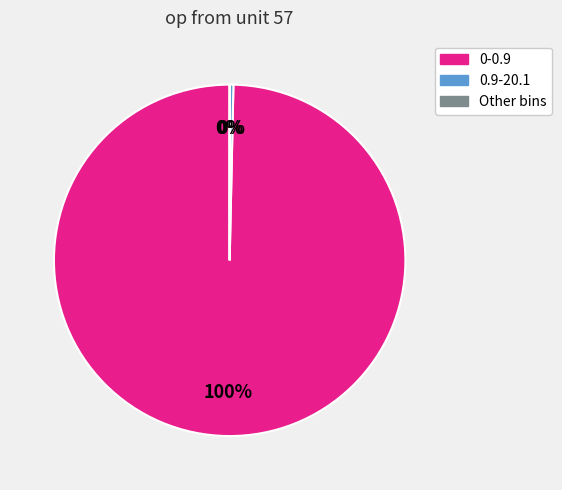

To the nearest percent, what is the average slice percentage?

33%